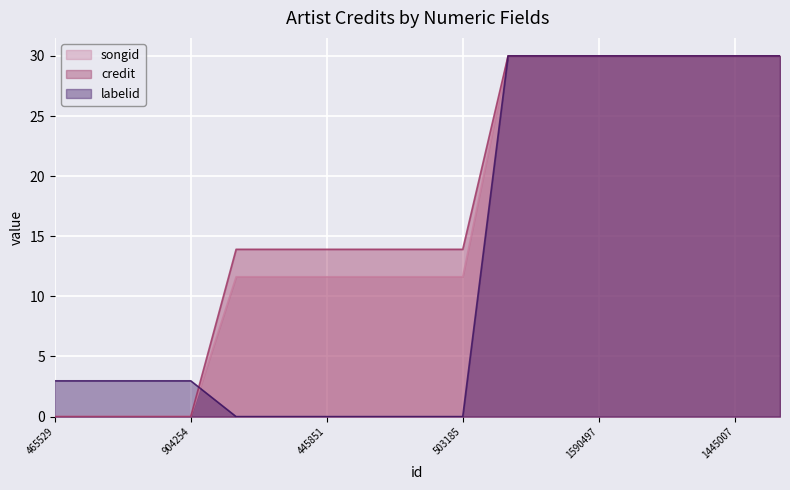

Does the chart display data point markers on the line(s)?

No